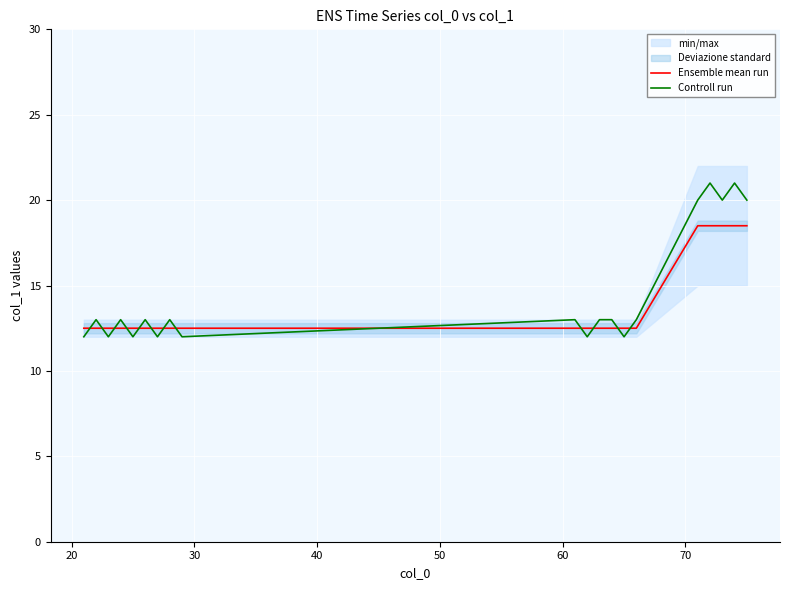

What is the maximum value for Ensemble mean run?

18.5